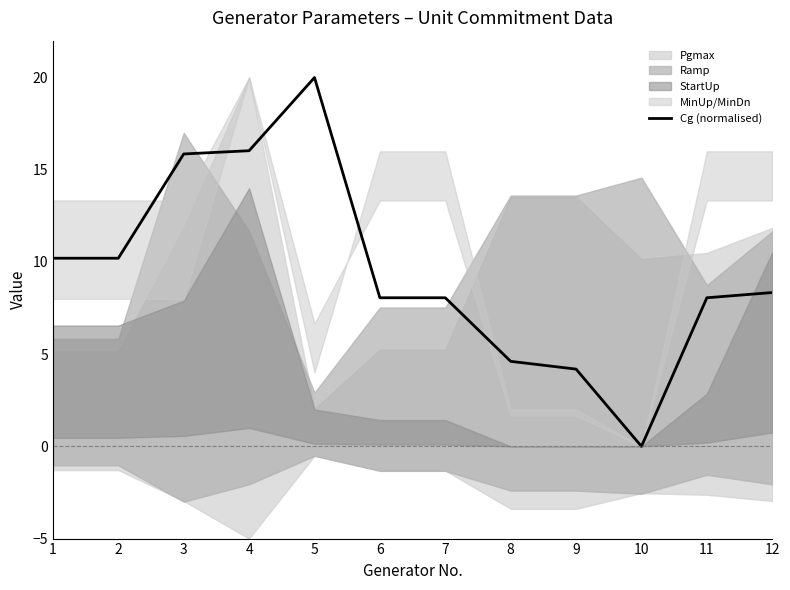

Which label corresponds to the largest value in the chart?

5